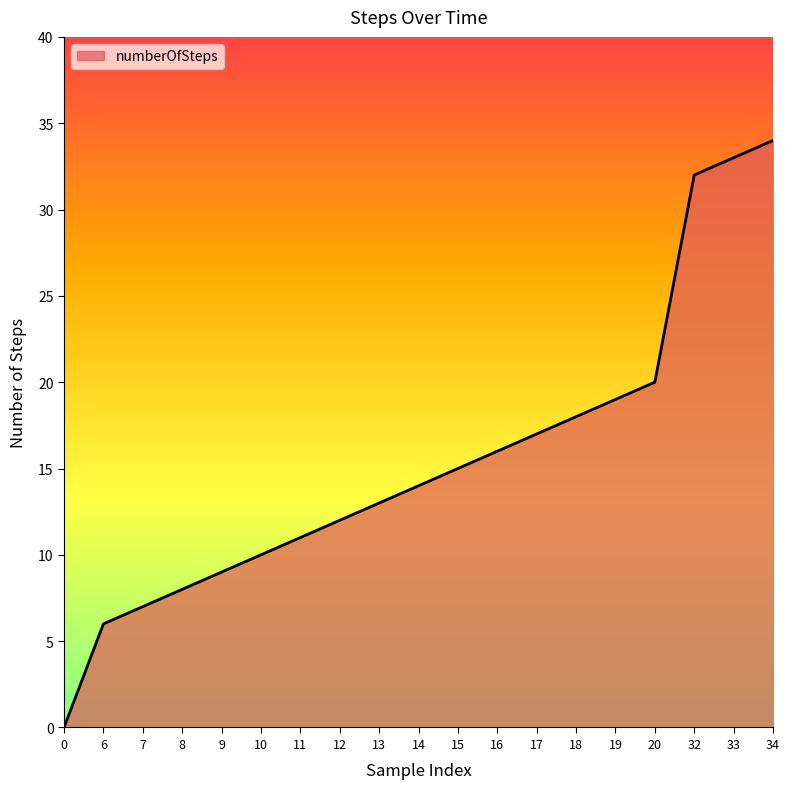

Where is the data nearest to the value 17?

17